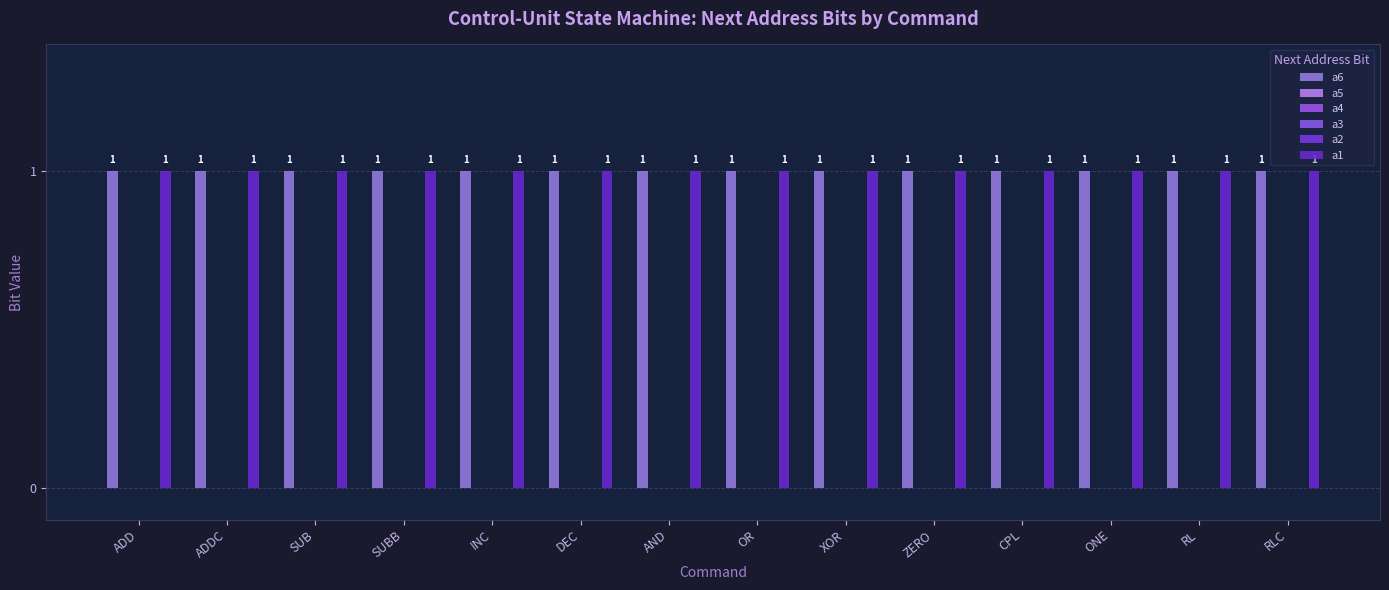

What is the label of the 13th bar from the right?

ADDC